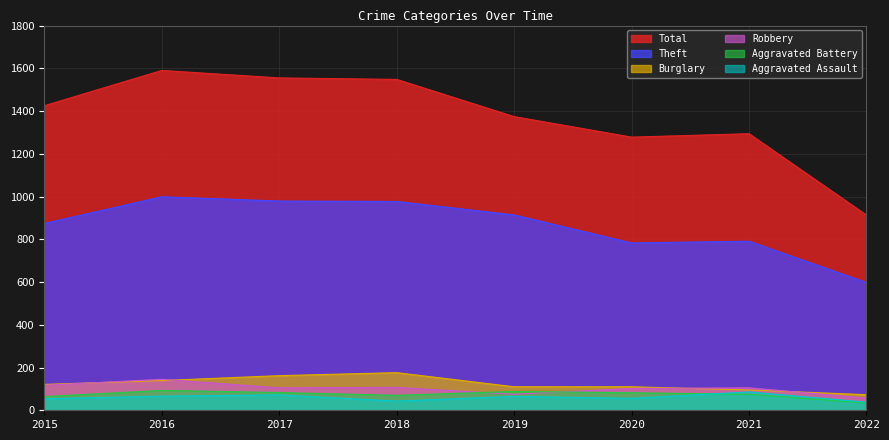

At which category does Robbery reach its first local valley?

2017